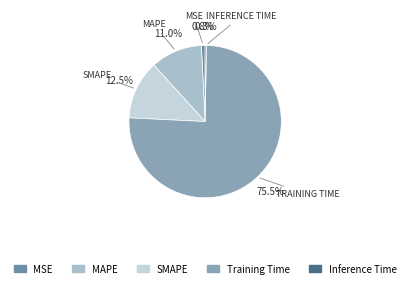

What is the smallest slice in the pie chart?

Inference Time